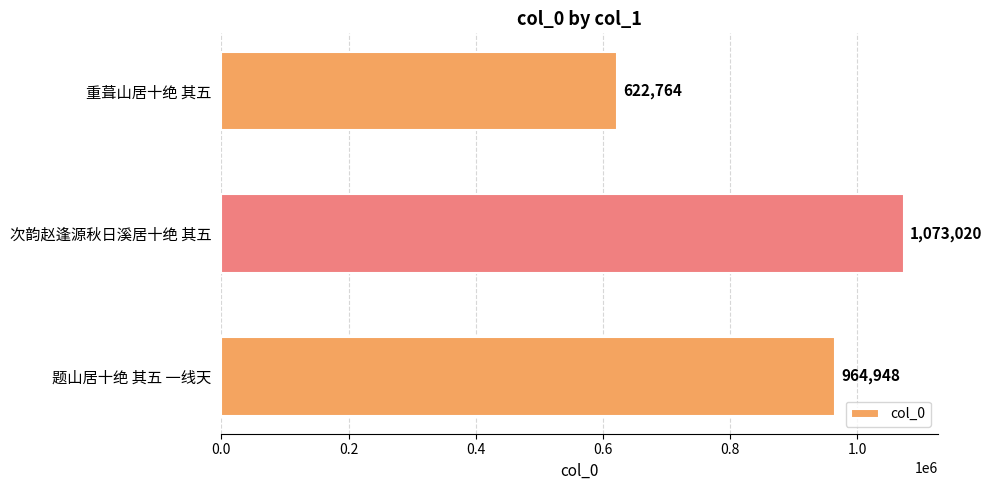

What is the label of the 1st bar from the top?

重葺山居十绝 其五